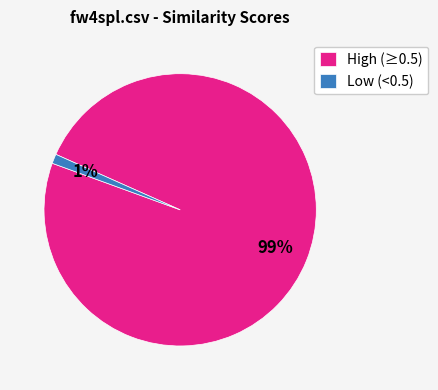

Is the sum of High (≥0.5) and Low (<0.5) greater than half?

Yes